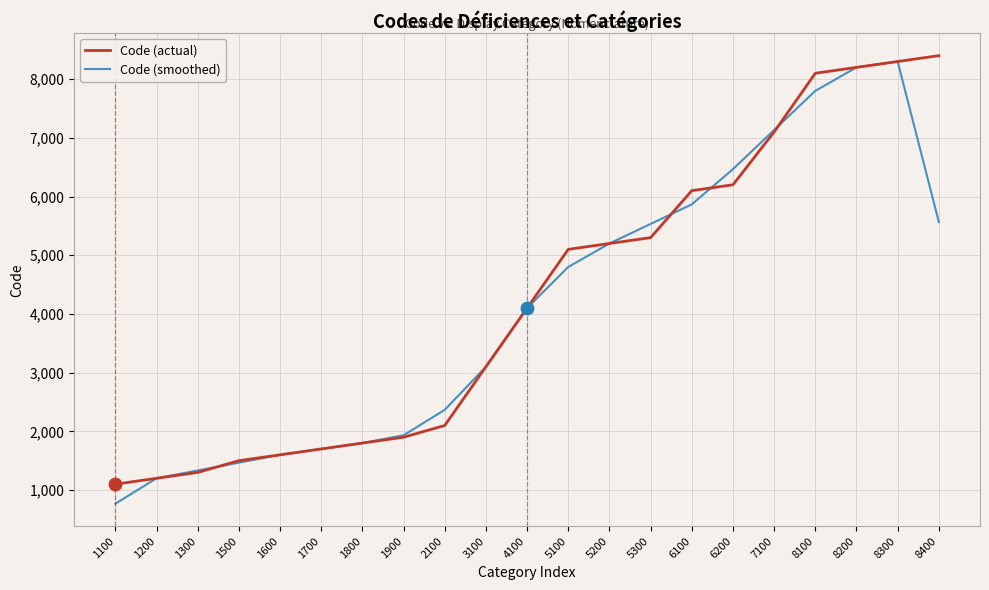

Which series changed the most between 8300 and 8400?

Code (smoothed)